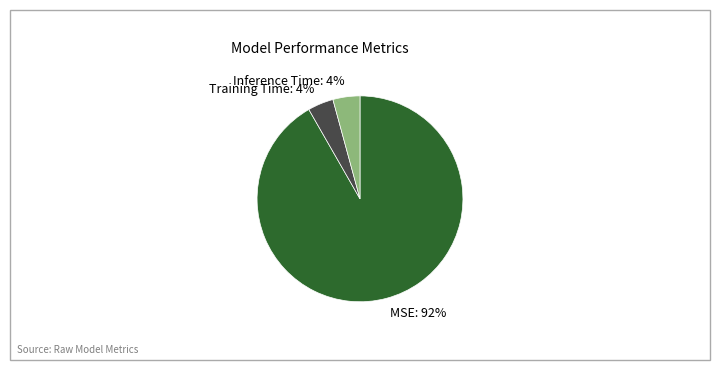

Is there any slice that represents more than half of the pie?

Yes